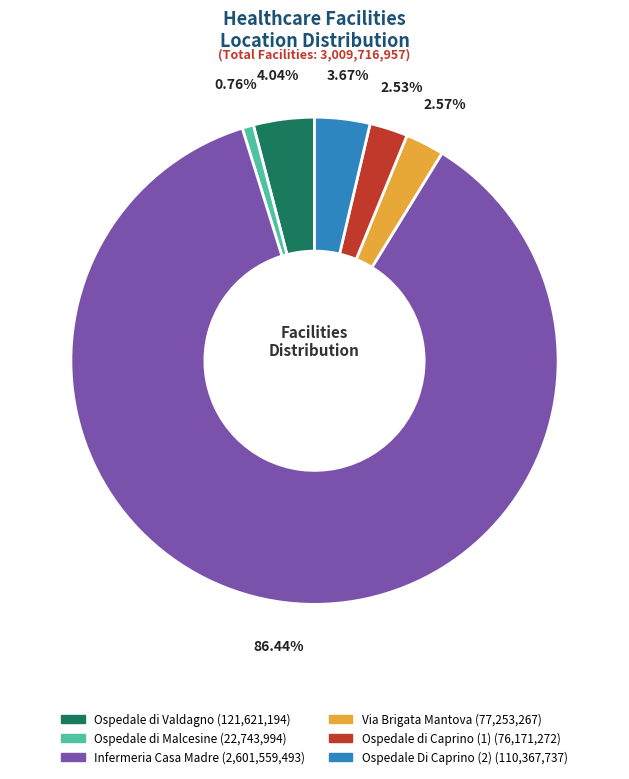

Which has a higher value, Ospedale di Caprino (1) or Ospedale Di Caprino (2)?

Ospedale Di Caprino (2)